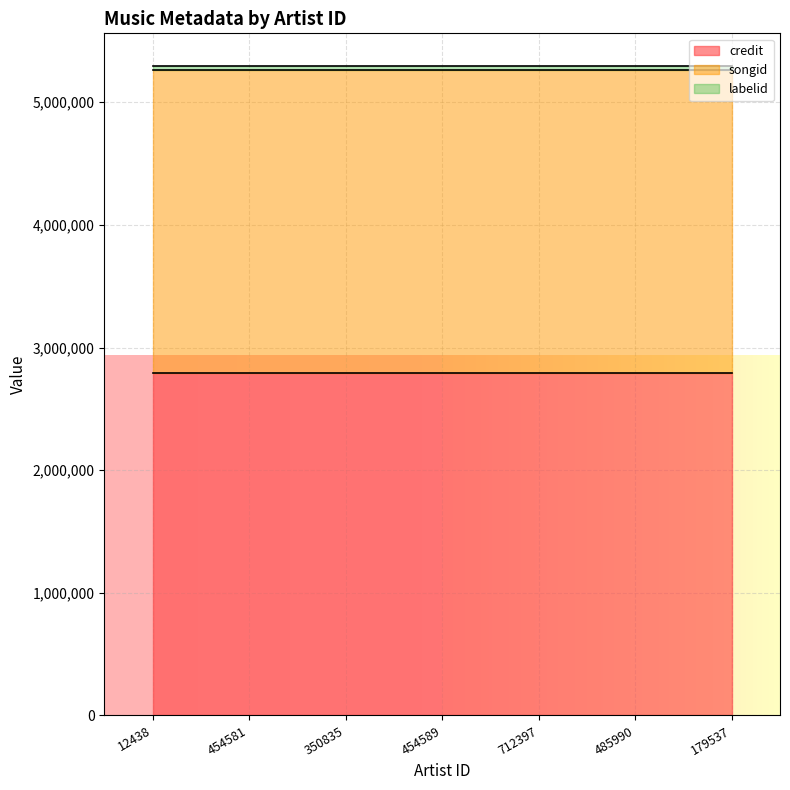

Which category has the lowest value in the songid series?

12438